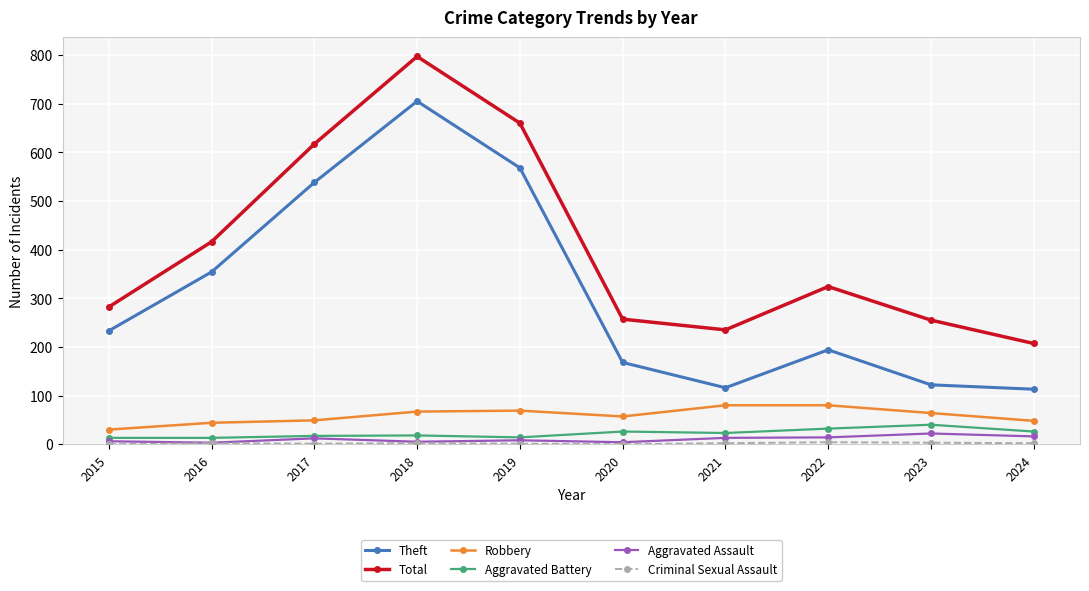

Where is the first local maximum for Theft?

2018